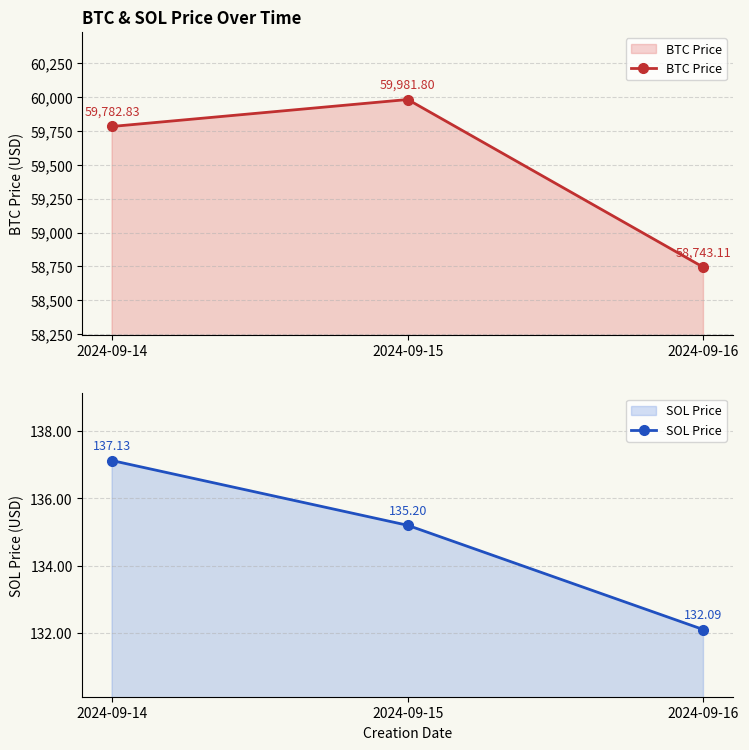

Rank the series by their maximum value, from highest to lowest.

BTC Price, SOL Price